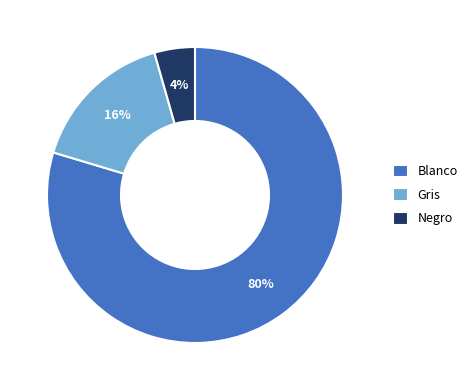

Rank the categories by value from lowest to highest.

Negro, Gris, Blanco